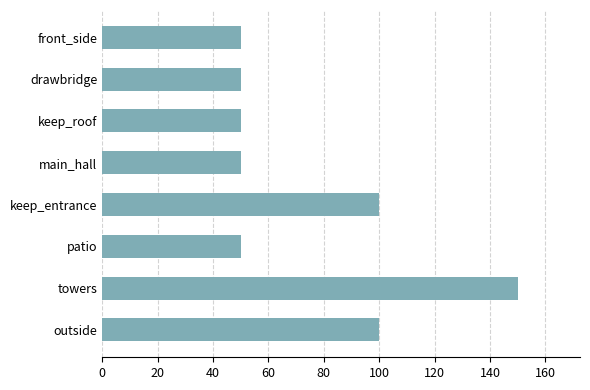

What is the ratio of the value at front_side to the value at patio?

1.0